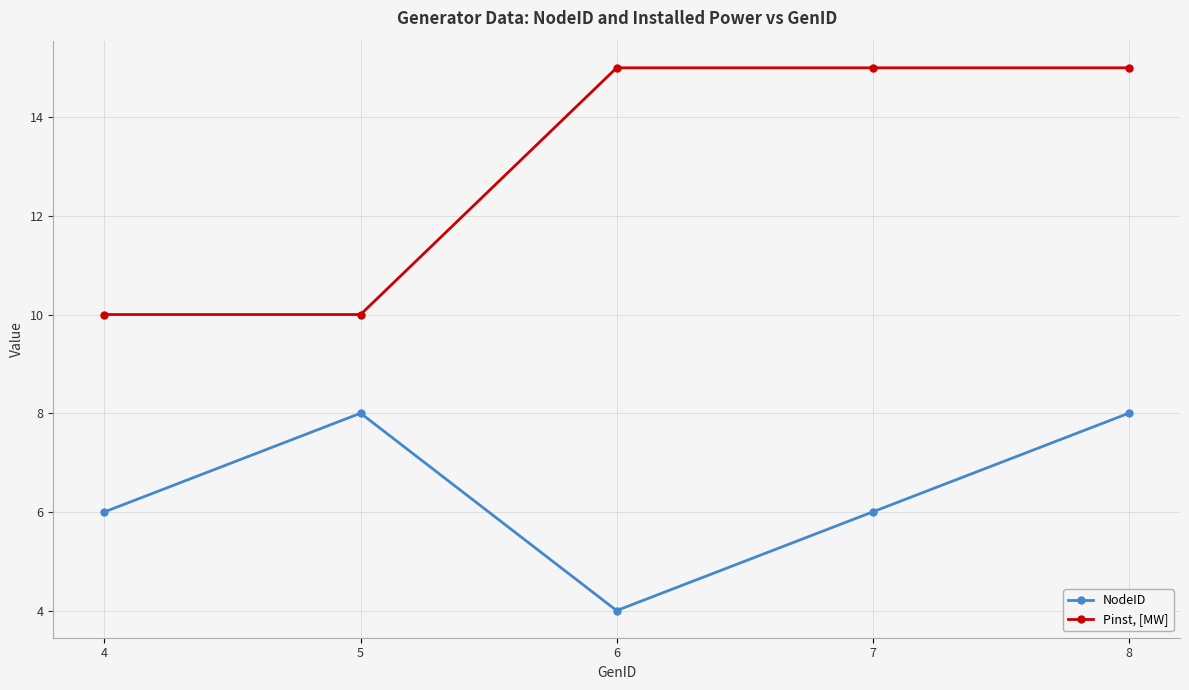

What is the difference between the maximum and minimum values in the Pinst, [MW] series?

5